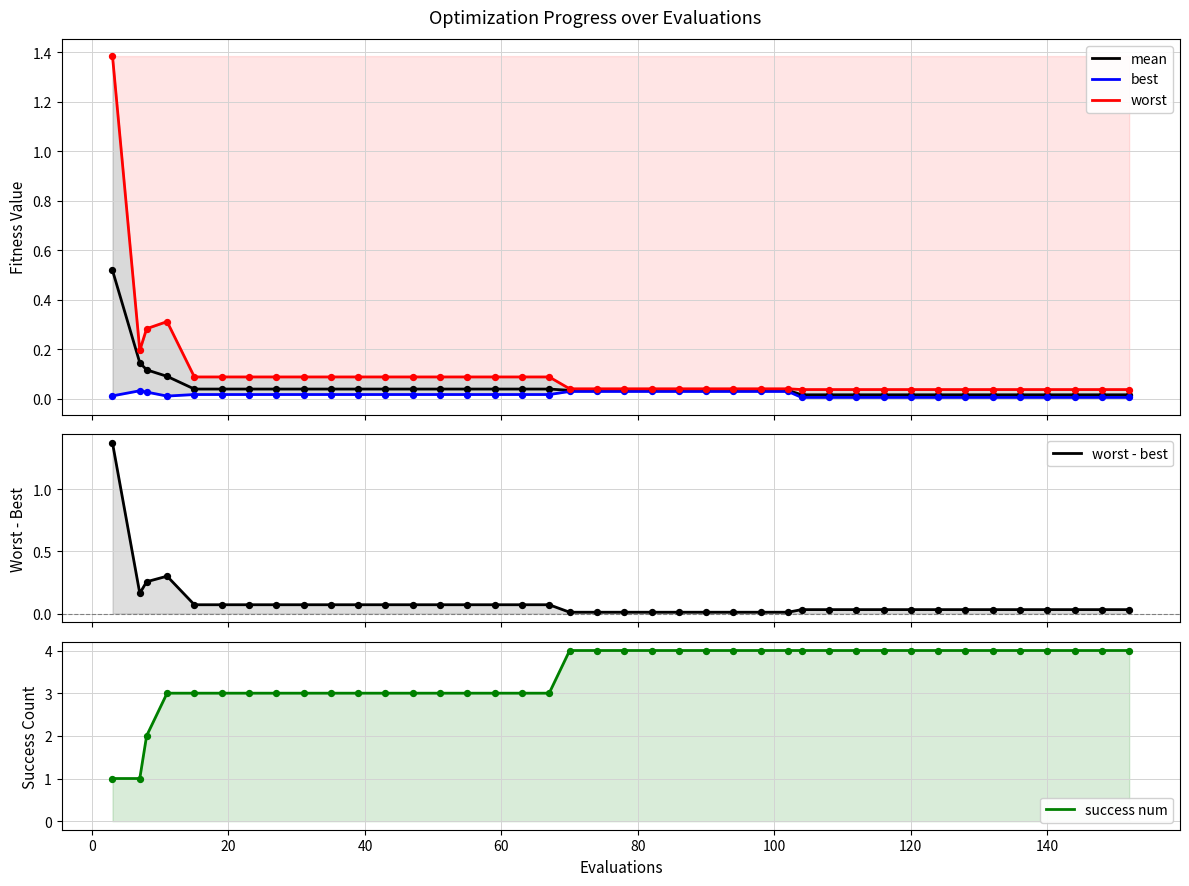

Which series reaches the maximum Y coordinate?

success num